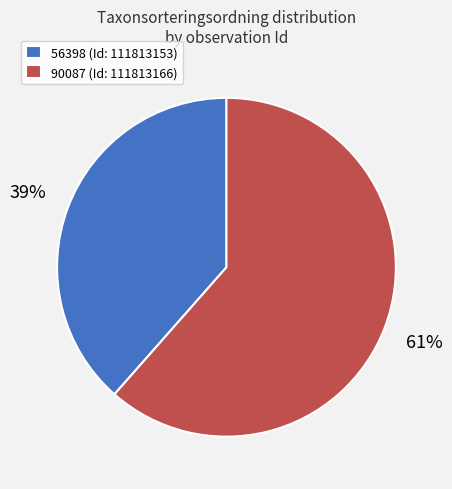

True or false: 56398 (Id: 111813153) accounts for 39% of the total.

True